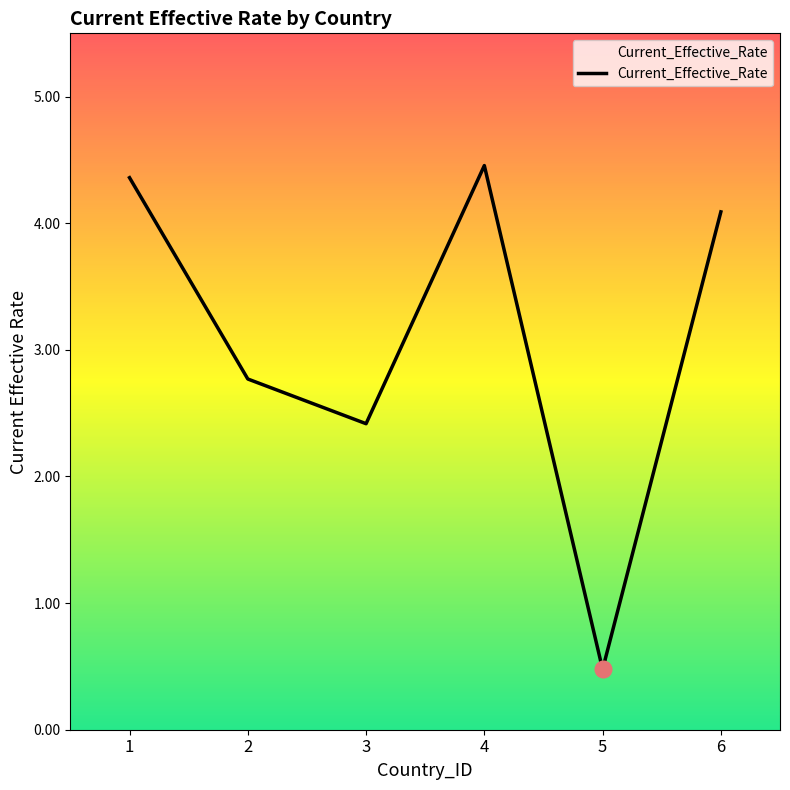

Is it true that the value at 1 is 4.4?

True